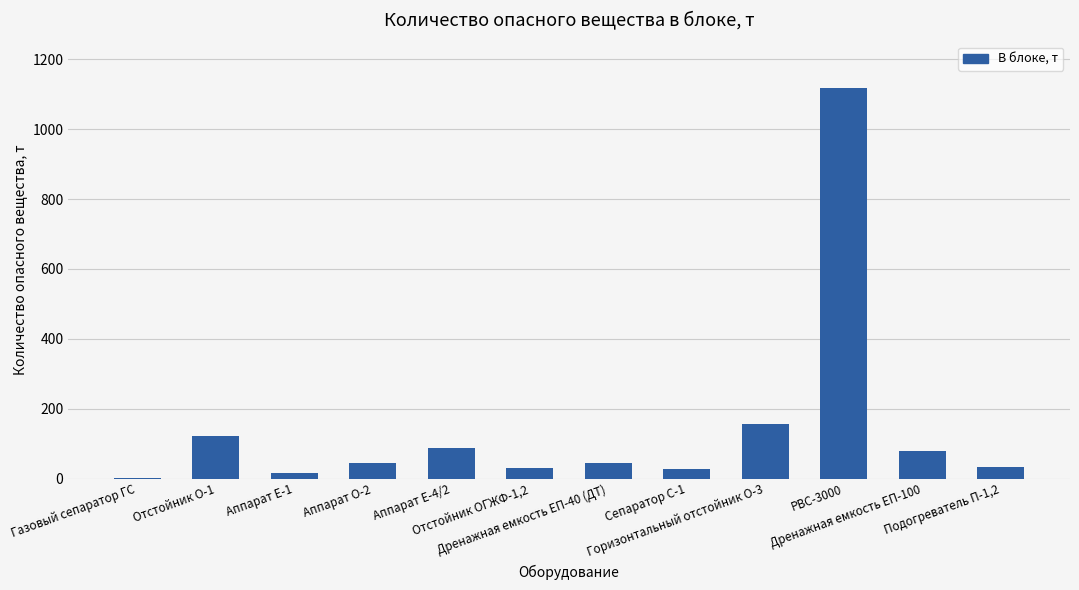

What is the sum of all values?

1752.9